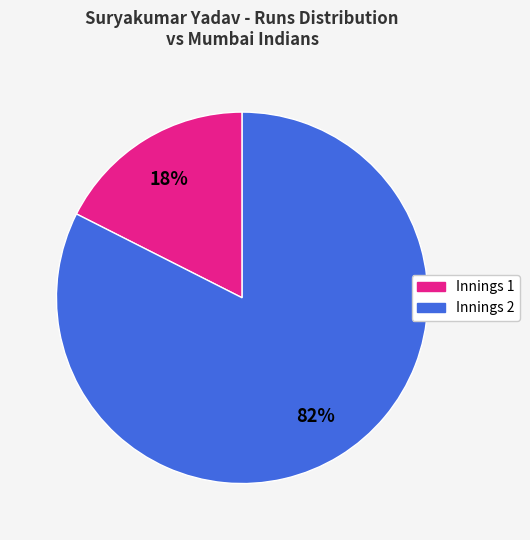

Is there any slice that represents more than half of the pie?

Yes